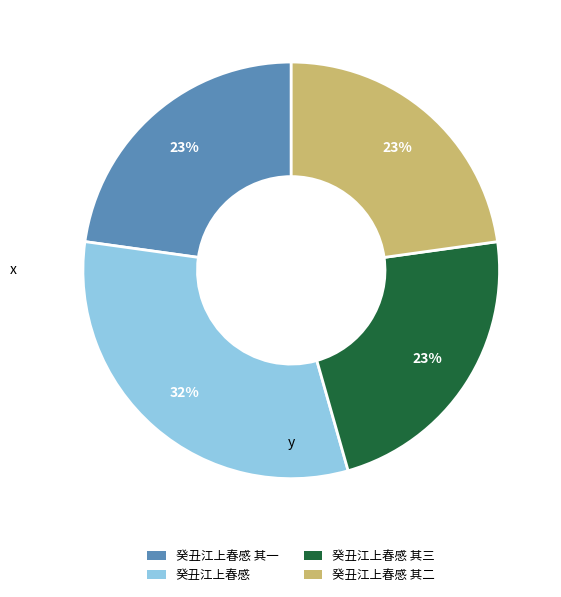

Is there any slice that represents more than half of the pie?

No